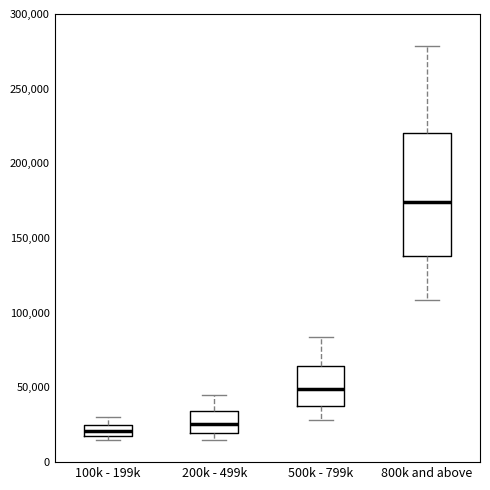

Reading left to right, read every box against the y-axis: the position of its median line, the range the box covers, and the ends of its whiskers. The values are not printed on the chart, so give them approximately, as read against the axis.

100k - 199k: median 20000 (inside the box), box 20000 to 25000, whiskers 15000 to 30000
200k - 499k: median 25000, box 20000 to 35000, whiskers 15000 to 45000
500k - 799k: median 50000, box 35000 to 65000, whiskers 30000 to 85000
800k and above: median 175000, box 140000 to 220000, whiskers 110000 to 280000